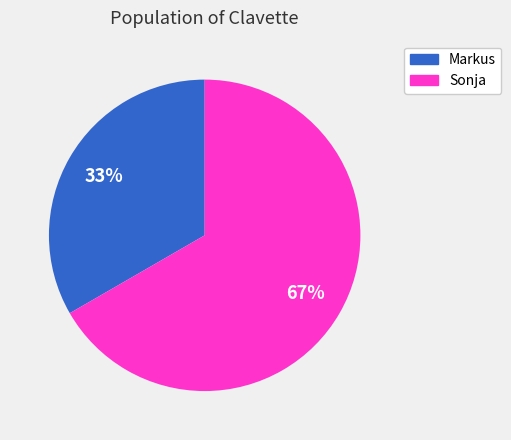

Which has a higher value, Sonja or Markus?

Sonja